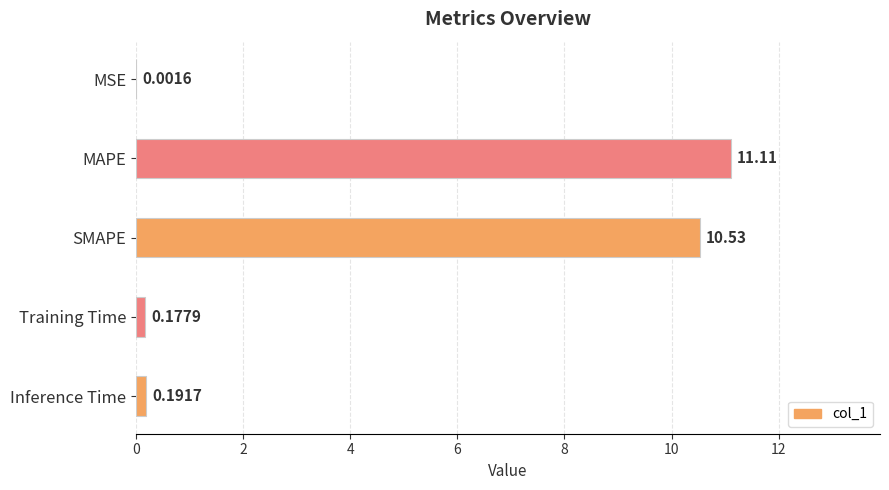

Which label corresponds to the largest value in the chart?

MAPE